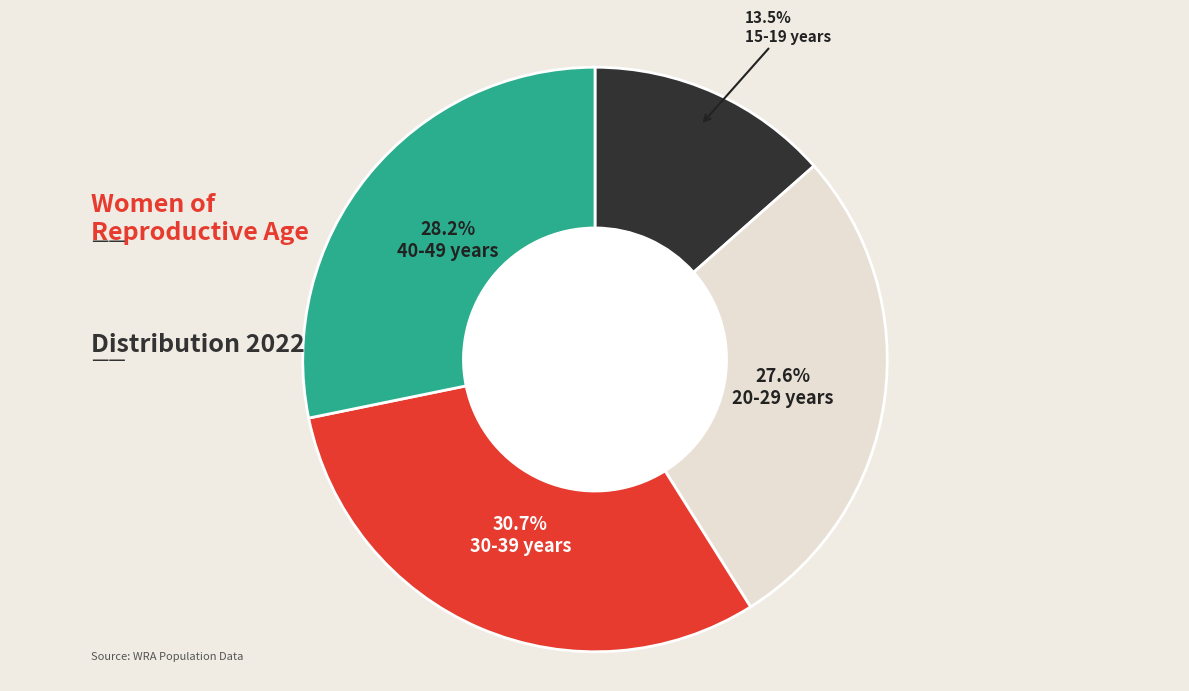

Does any single category account for the majority?

No